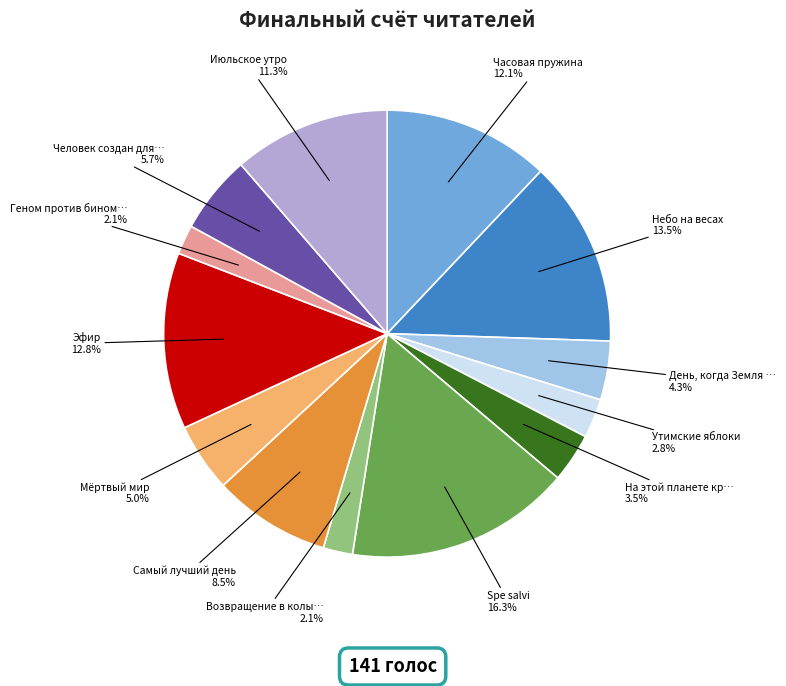

How many slices are in this pie chart?

13